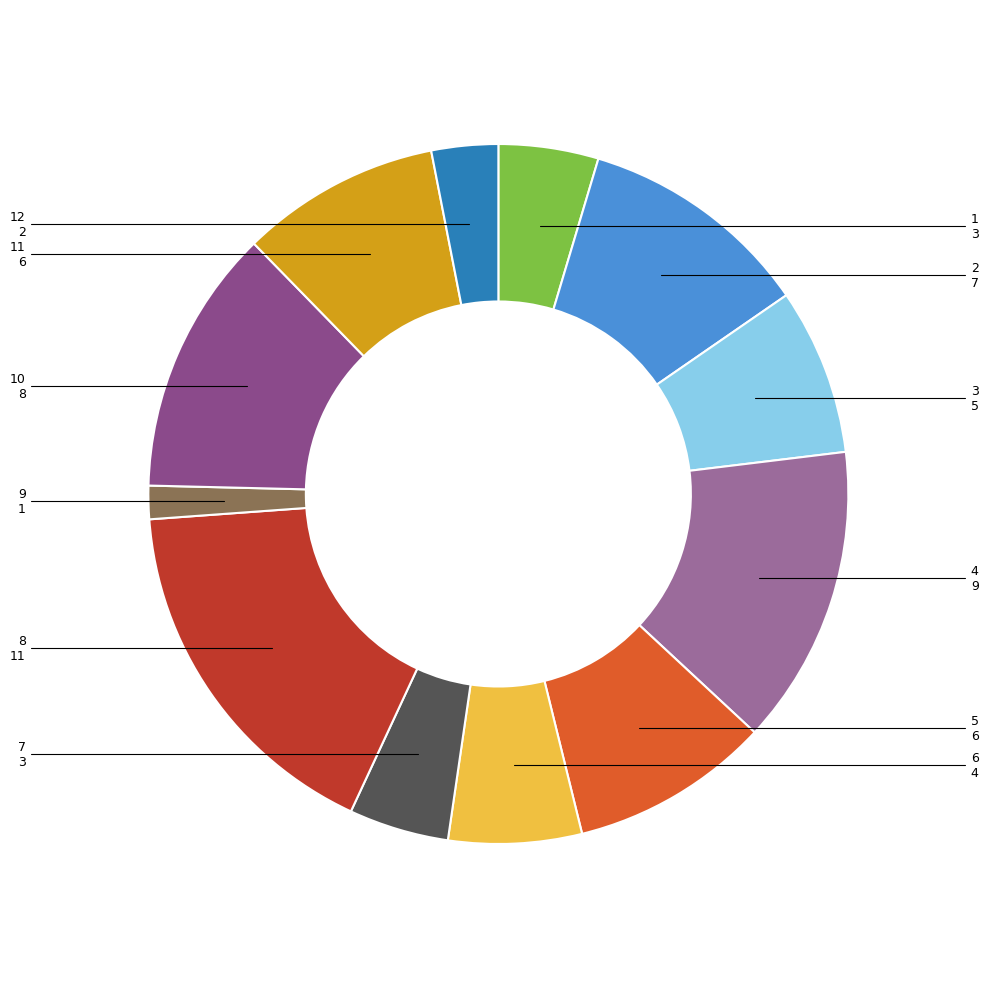

Is there any slice that represents more than half of the pie?

No